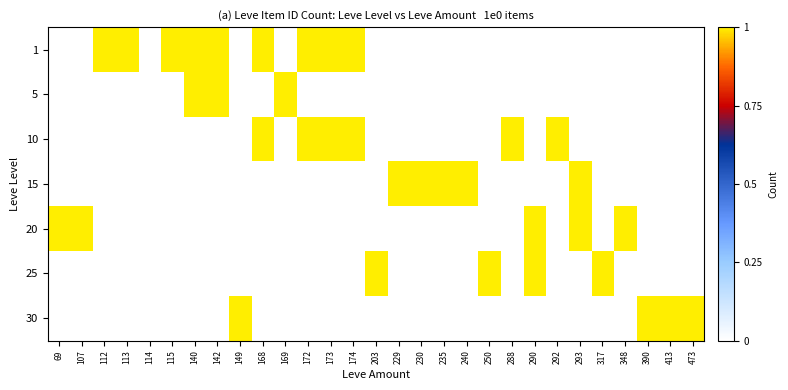

Rank the series by their maximum value, from lowest to highest.

1, 5, 10, 15, 20, 25, 30